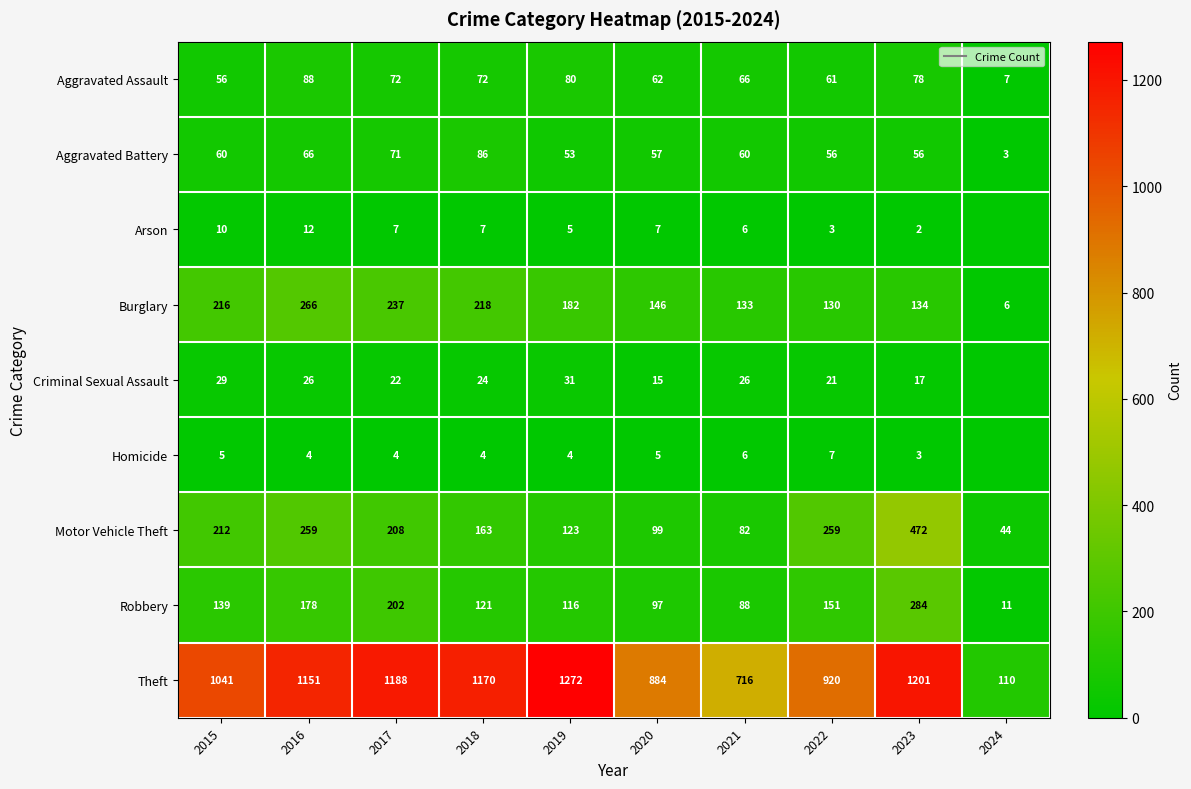

What is the difference between the second highest and second lowest values in the Aggravated Assault series?

24